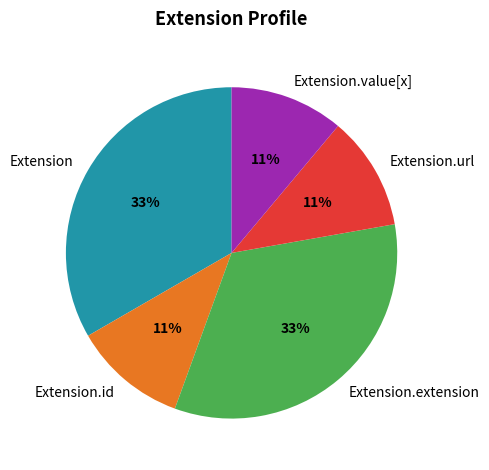

Does any single category account for the majority?

No